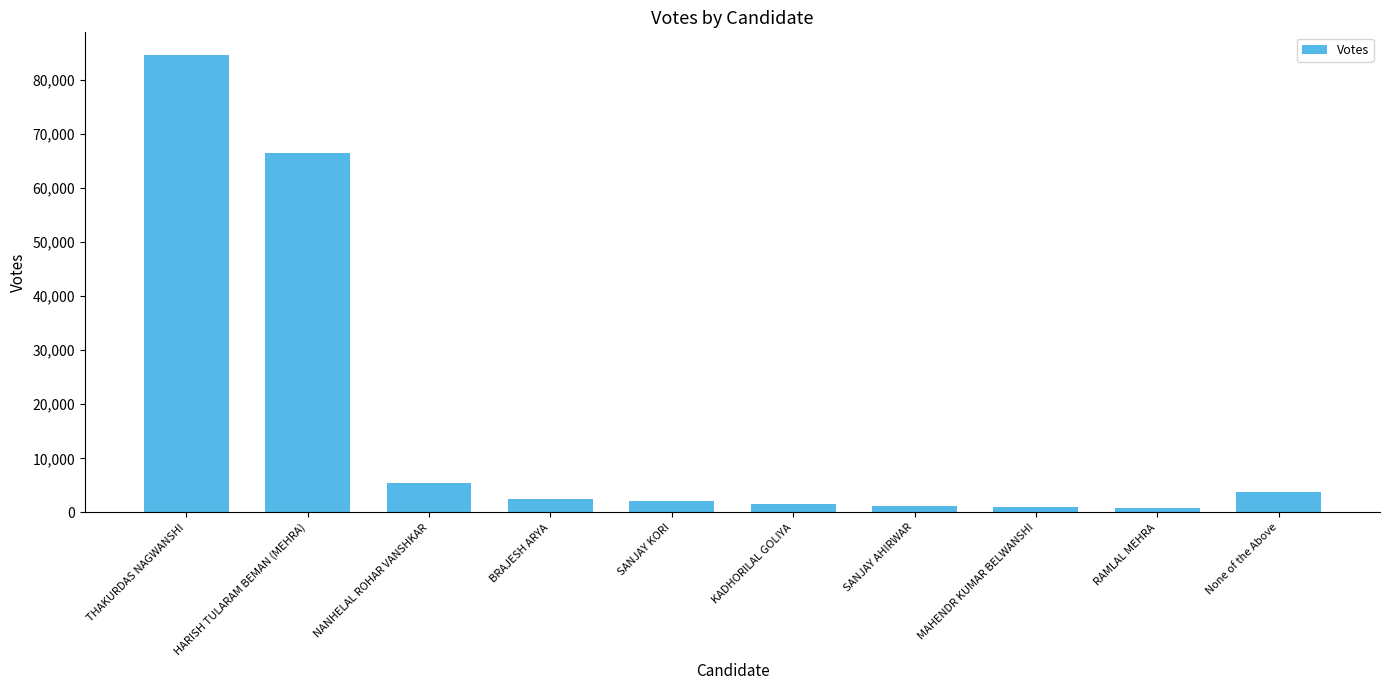

What is the sum of the values at None of the Above and SANJAY AHIRWAR?

5059